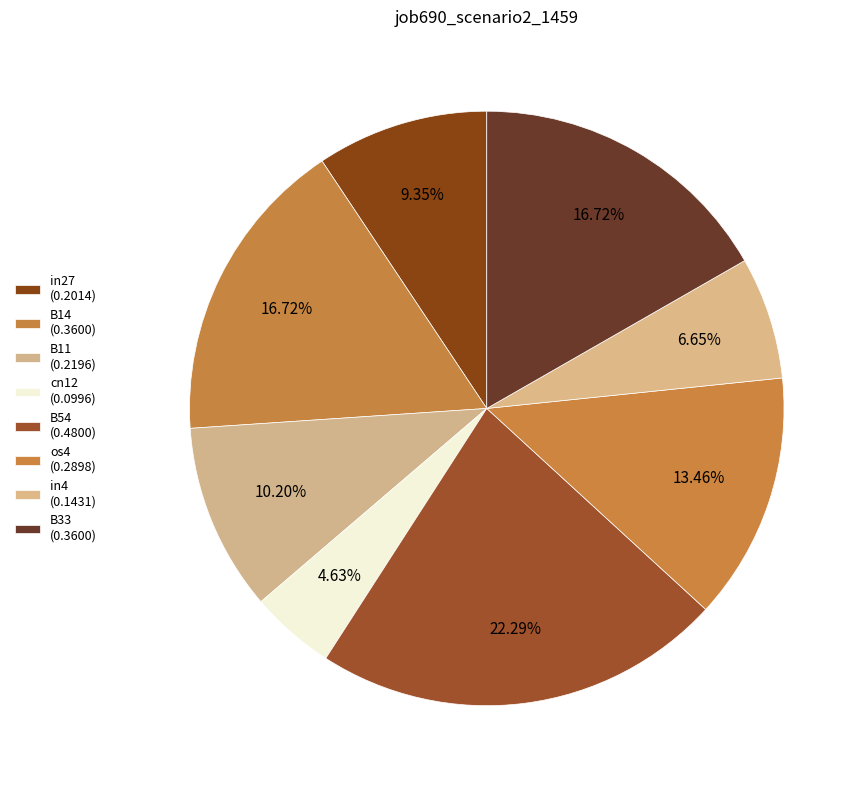

Do os4 and cn12 together represent more than half of the pie?

No